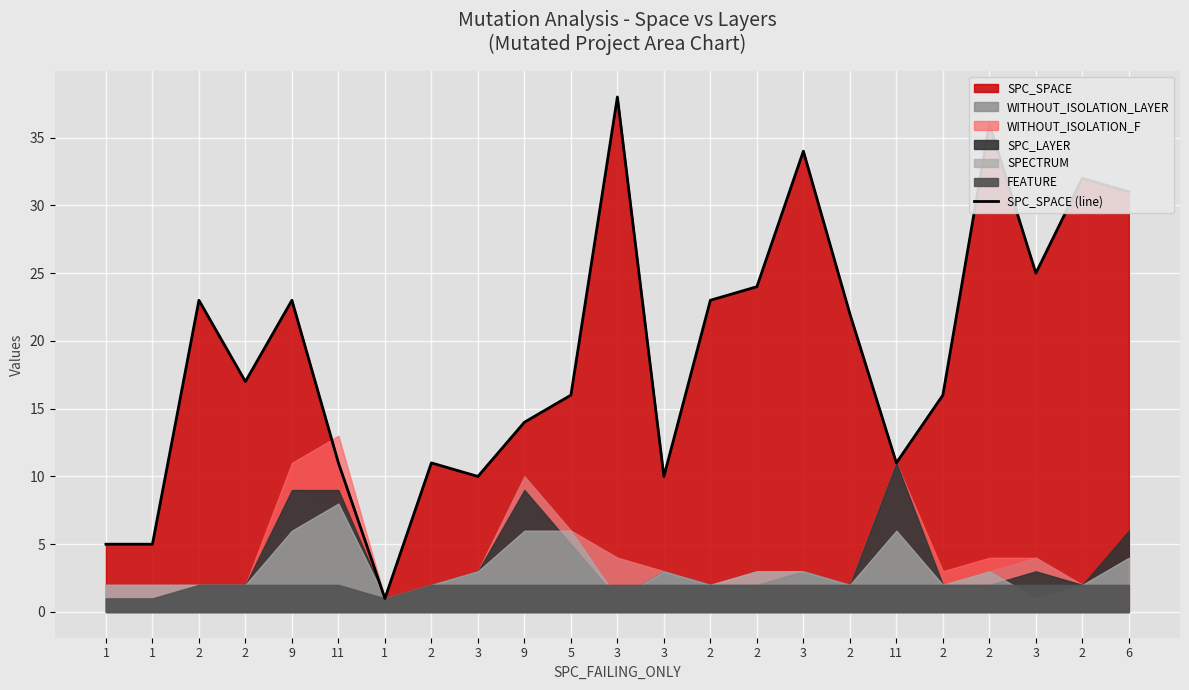

List the labels in order of value, smallest first.

1, 1, 1, 3, 3, 11, 2, 11, 9, 5, 2, 2, 2, 2, 9, 2, 2, 3, 6, 2, 3, 2, 3